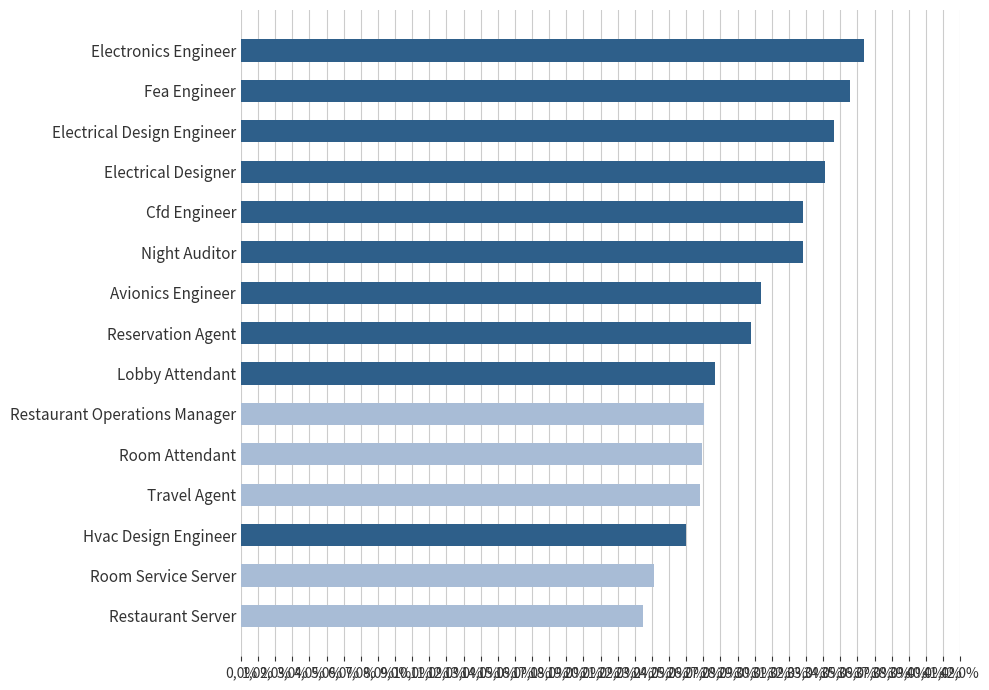

Are the bars horizontal?

Yes